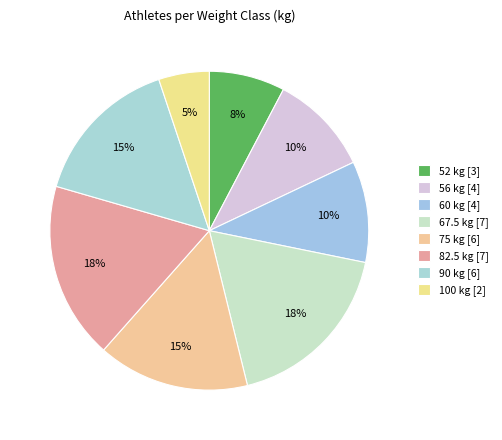

Do 60 and 82.5 together represent more than half of the pie?

No